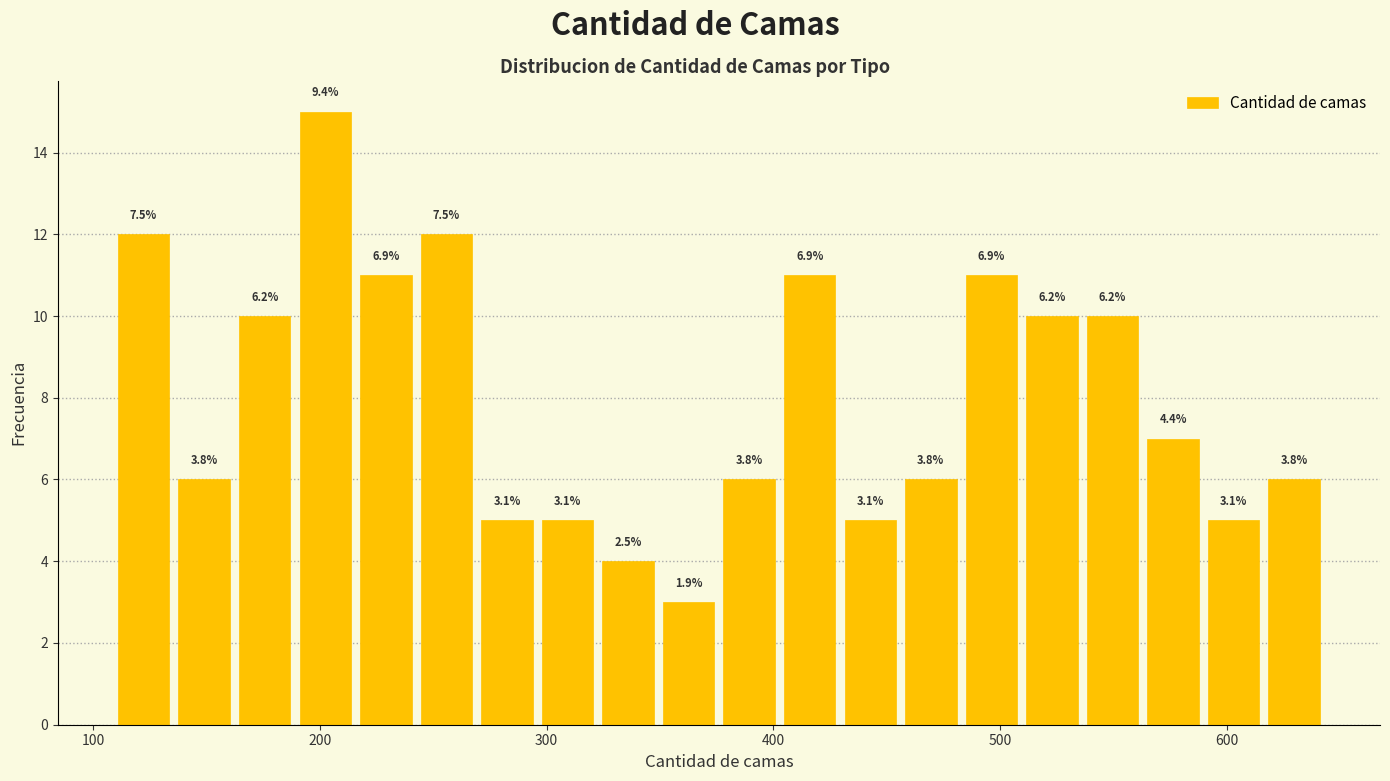

Around what value on the x-axis is the tallest bar? Give the approximate position of its centre, as read against the axis.

200